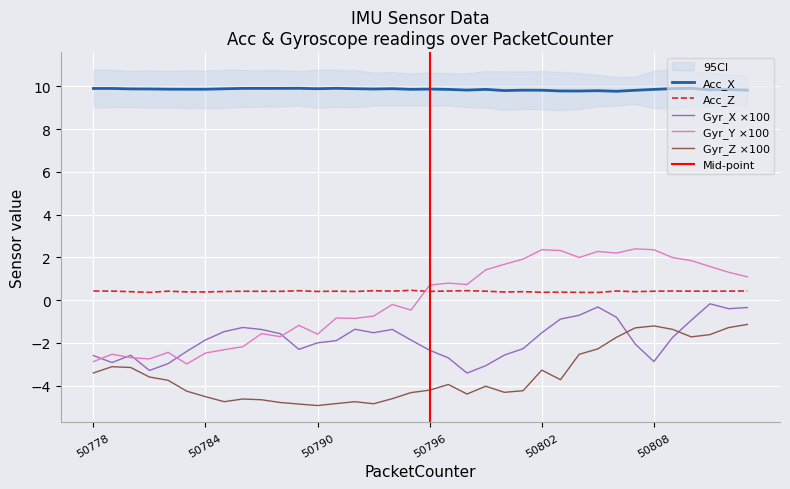

Reading left to right, extract all data points from this chart.

Acc_X: 50778=9.9	50779=9.9	50780=9.9	50781=9.9	50782=9.9	50783=9.9	50784=9.9	50785=9.9	50786=9.9	50787=9.9	50788=9.9	50789=9.9	50790=9.9	50791=9.9	50792=9.9	50793=9.9	50794=9.9	50795=9.9	50796=9.9	50797=9.9	50798=9.8	50799=9.9	50800=9.8	50801=9.8	50802=9.8	50803=9.8	50804=9.8	50805=9.8	50806=9.8	50807=9.8	50808=9.9	50809=9.9	50810=9.9	50811=9.8	50812=9.8	50813=9.8
Acc_Z: 50778=0.4	50779=0.4	50780=0.4	50781=0.4	50782=0.4	50783=0.4	50784=0.4	50785=0.4	50786=0.4	50787=0.4	50788=0.4	50789=0.4	50790=0.4	50791=0.4	50792=0.4	50793=0.4	50794=0.4	50795=0.5	50796=0.4	50797=0.4	50798=0.4	50799=0.4	50800=0.4	50801=0.4	50802=0.4	50803=0.4	50804=0.4	50805=0.4	50806=0.4	50807=0.4	50808=0.4	50809=0.4	50810=0.4	50811=0.4	50812=0.4	50813=0.4
Gyr_X: 50778=-2.6	50779=-2.9	50780=-2.6	50781=-3.3	50782=-3.0	50783=-2.4	50784=-1.9	50785=-1.5	50786=-1.3	50787=-1.4	50788=-1.6	50789=-2.3	50790=-2.0	50791=-1.9	50792=-1.4	50793=-1.5	50794=-1.4	50795=-1.9	50796=-2.3	50797=-2.7	50798=-3.4	50799=-3.1	50800=-2.6	50801=-2.3	50802=-1.5	50803=-0.9	50804=-0.7	50805=-0.3	50806=-0.8	50807=-2.1	50808=-2.9	50809=-1.7	50810=-0.9	50811=-0.2	50812=-0.4	50813=-0.3
Gyr_Y: 50778=-2.9	50779=-2.5	50780=-2.7	50781=-2.8	50782=-2.4	50783=-3.0	50784=-2.5	50785=-2.3	50786=-2.2	50787=-1.6	50788=-1.7	50789=-1.2	50790=-1.6	50791=-0.8	50792=-0.9	50793=-0.7	50794=-0.2	50795=-0.5	50796=0.7	50797=0.8	50798=0.7	50799=1.4	50800=1.7	50801=1.9	50802=2.4	50803=2.3	50804=2.0	50805=2.3	50806=2.2	50807=2.4	50808=2.4	50809=2.0	50810=1.8	50811=1.6	50812=1.3	50813=1.1
Gyr_Z: 50778=-3.4	50779=-3.1	50780=-3.2	50781=-3.6	50782=-3.8	50783=-4.3	50784=-4.5	50785=-4.8	50786=-4.6	50787=-4.7	50788=-4.8	50789=-4.9	50790=-4.9	50791=-4.8	50792=-4.8	50793=-4.9	50794=-4.6	50795=-4.3	50796=-4.2	50797=-4.0	50798=-4.4	50799=-4.0	50800=-4.3	50801=-4.2	50802=-3.3	50803=-3.7	50804=-2.5	50805=-2.3	50806=-1.7	50807=-1.3	50808=-1.2	50809=-1.4	50810=-1.7	50811=-1.6	50812=-1.3	50813=-1.1